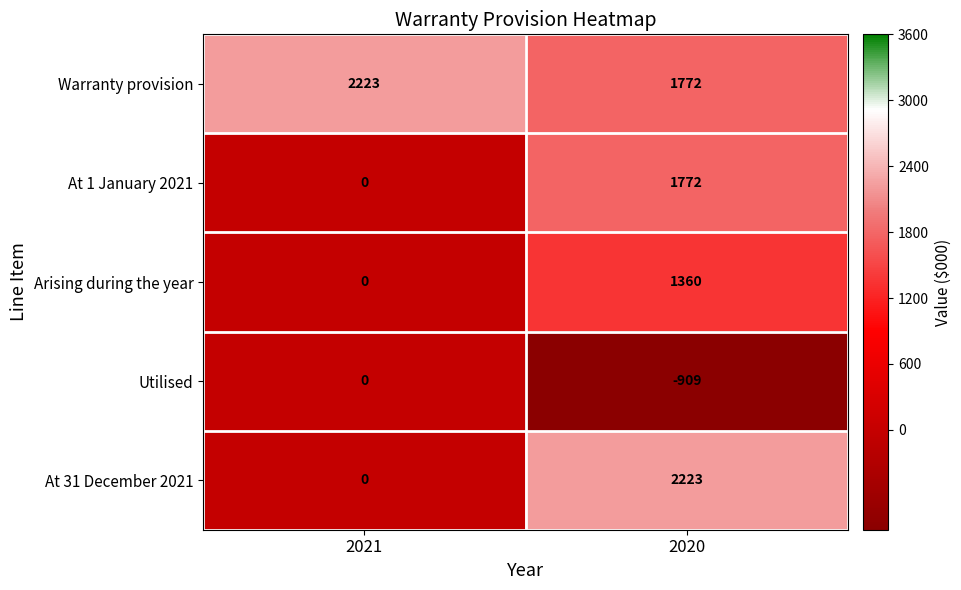

What is the highest value of the At 1 January 2021 series?

1772